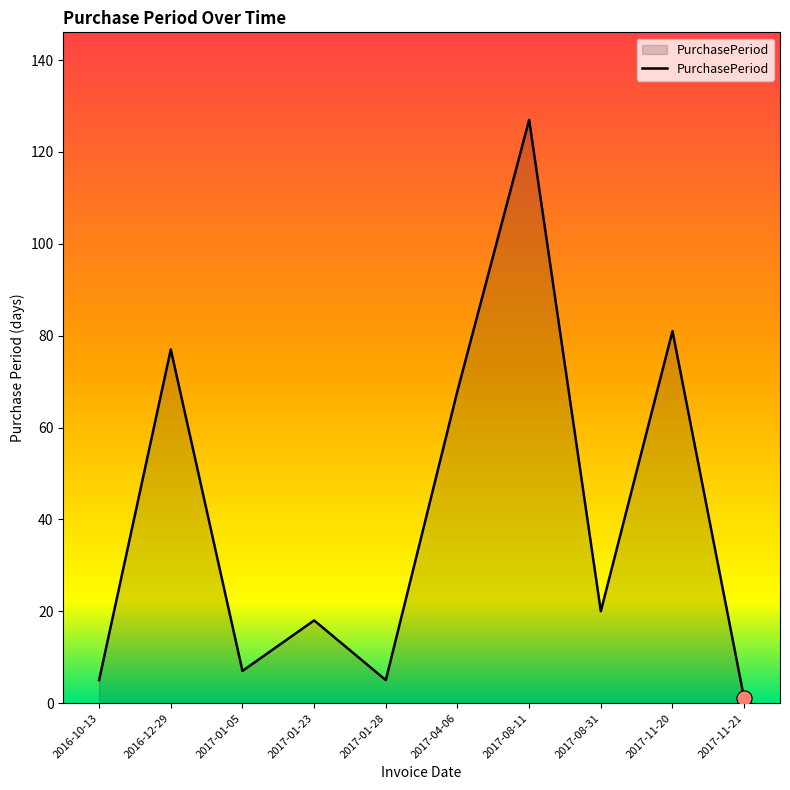

Which has a higher value, 2017-01-23 or 2017-01-05?

2017-01-23